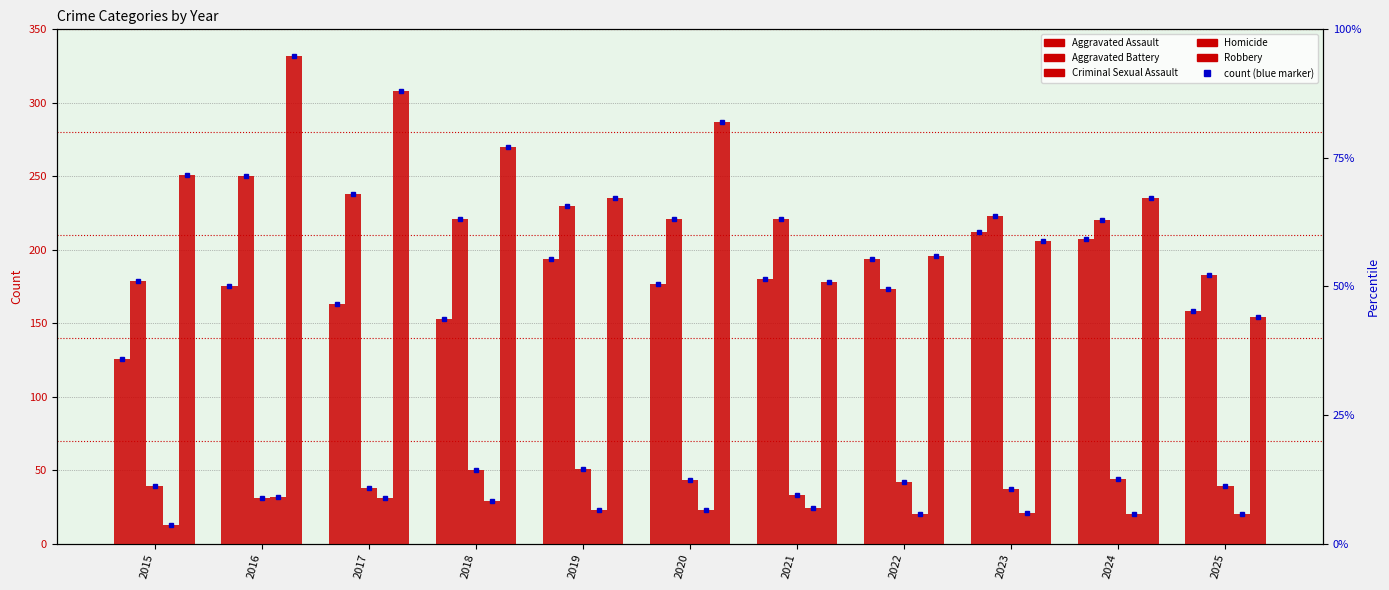

Which series has the largest range (max minus min)?

Robbery